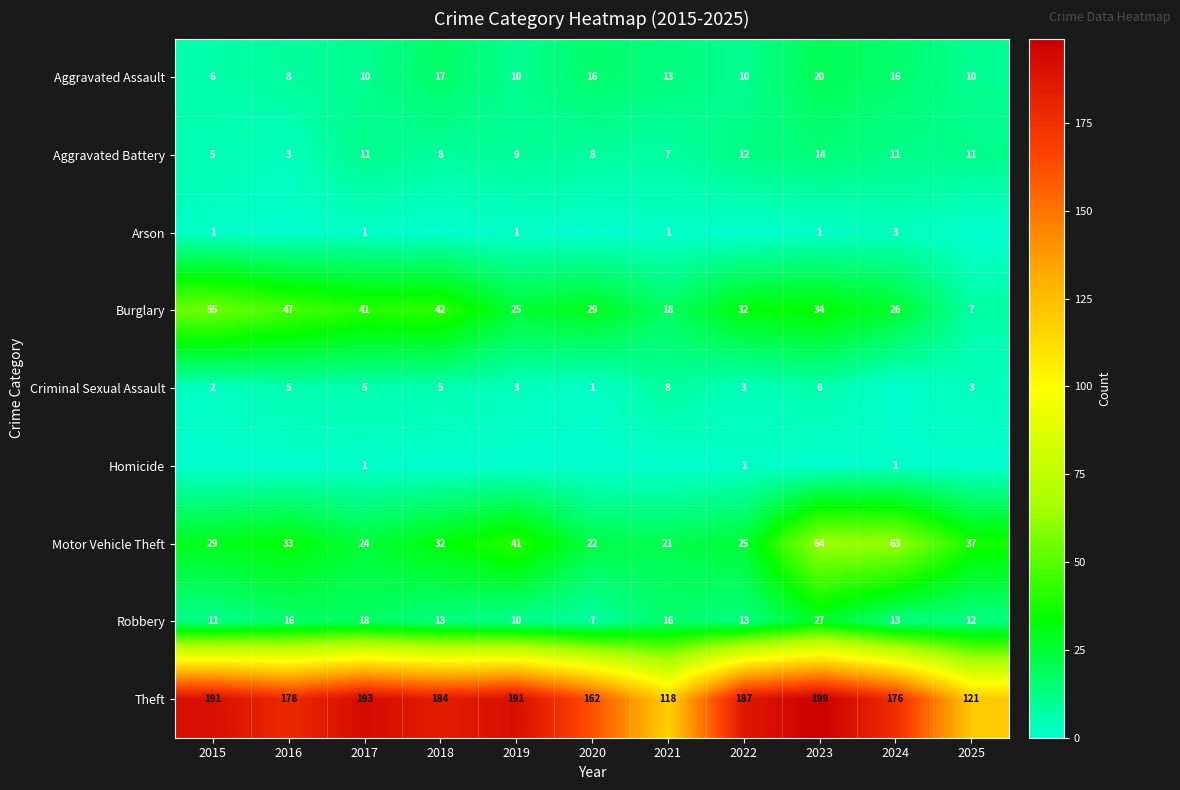

Where does the Burglary series first go above 32?

2015